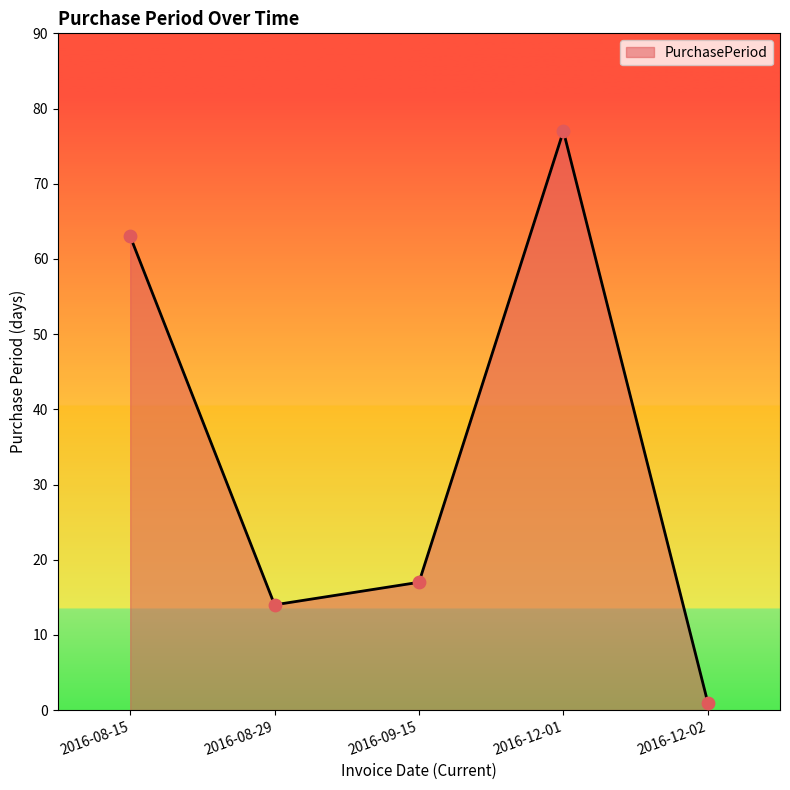

What is the change in value from 2016-08-15 to 2016-08-29?

-49